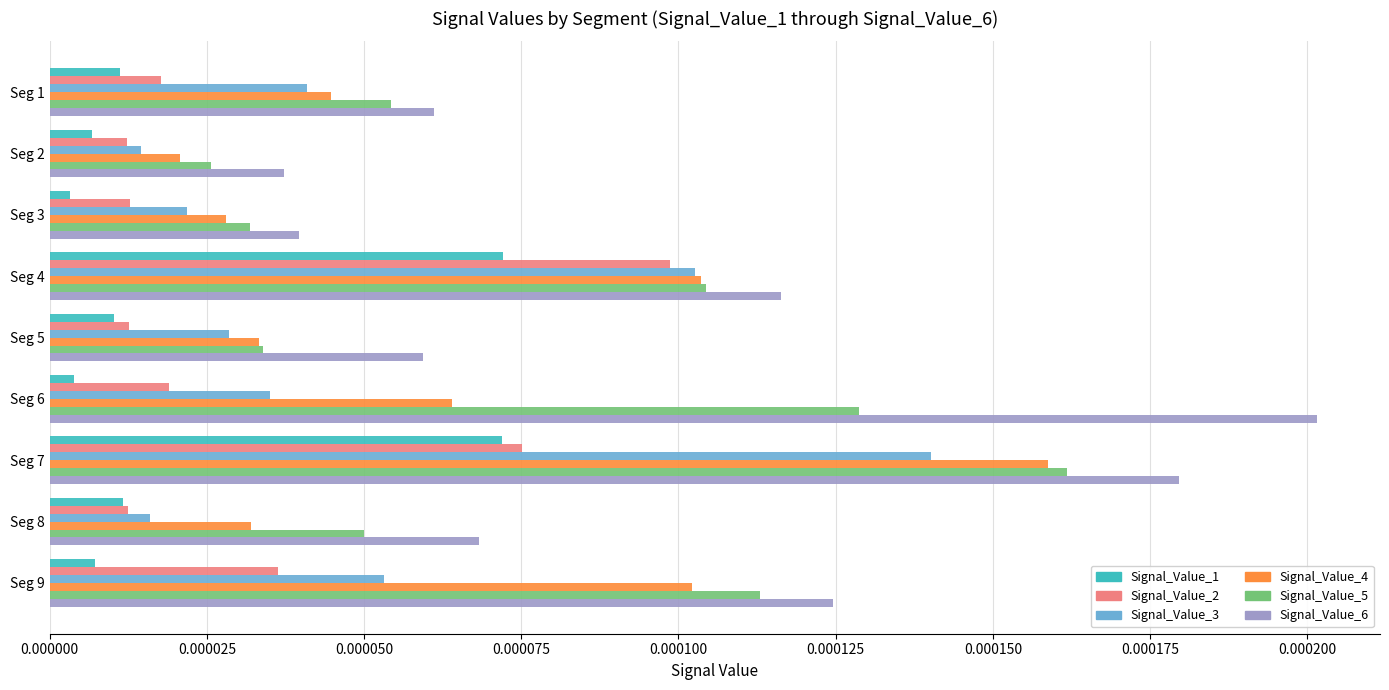

Which category has the highest value in the Signal_Value_6 series?

Seg 6